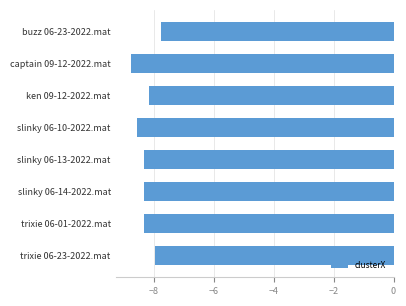

What is the label of the 6th bar from the top?

slinky 06-14-2022.mat